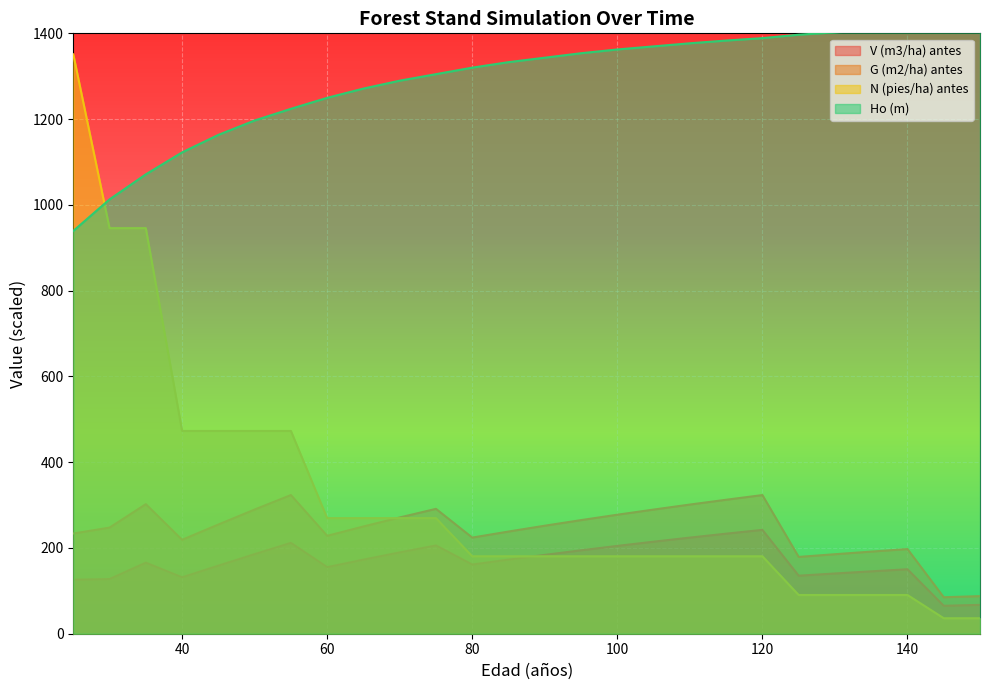

Count the number of data series in this chart.

4